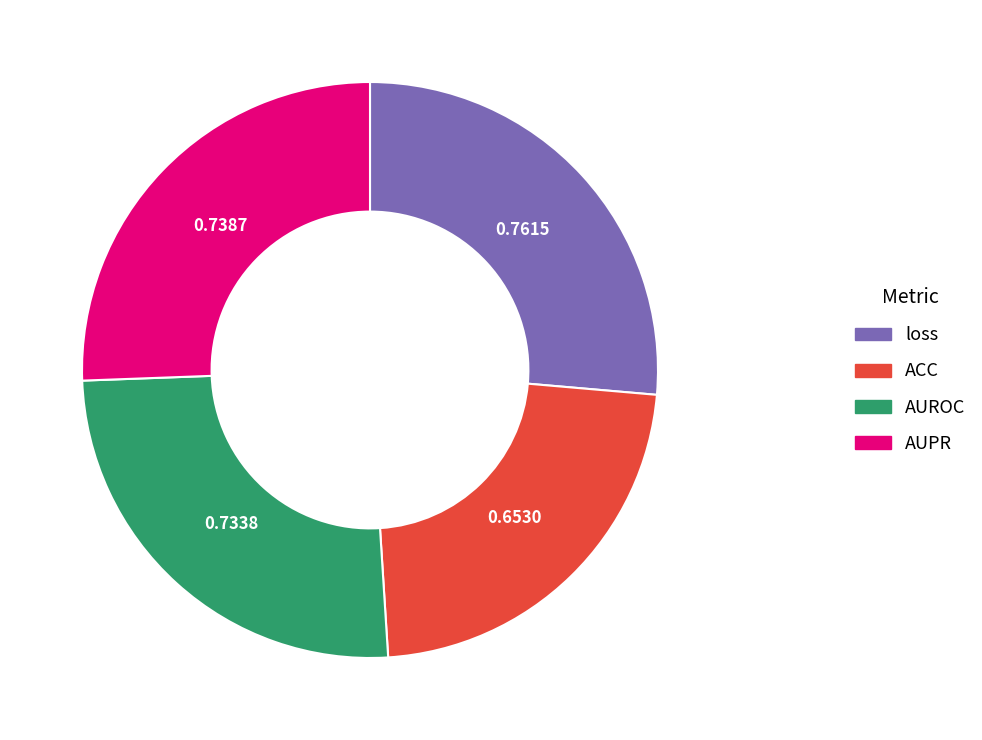

Is AUROC the majority of the pie?

No